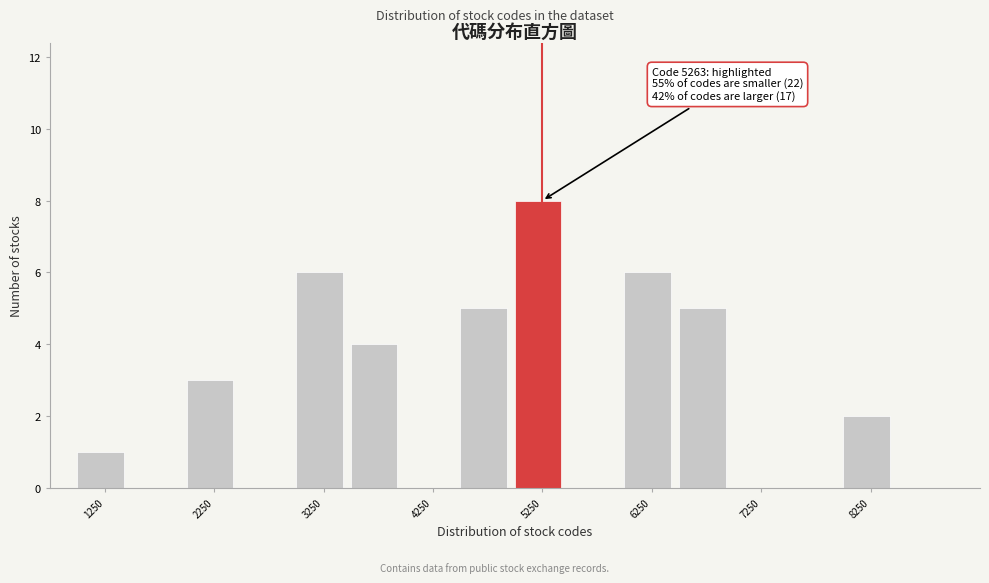

Which range on the x-axis has the tallest bar?

5000 to 5500